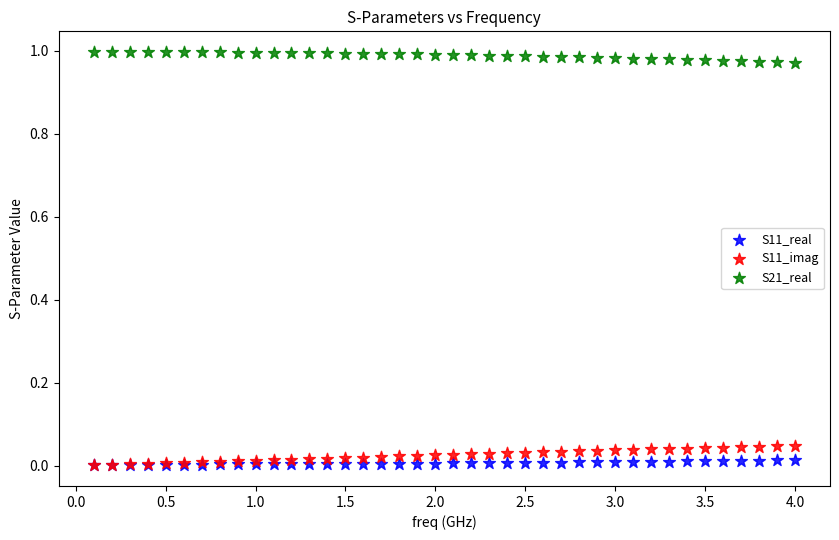

What are all the series names shown in the legend?

S11_real, S11_imag, S21_real